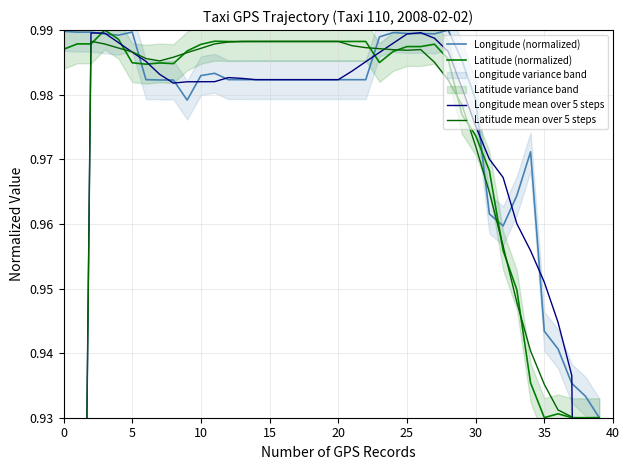

Which series has the largest range (max minus min)?

Latitude mean over 5 steps